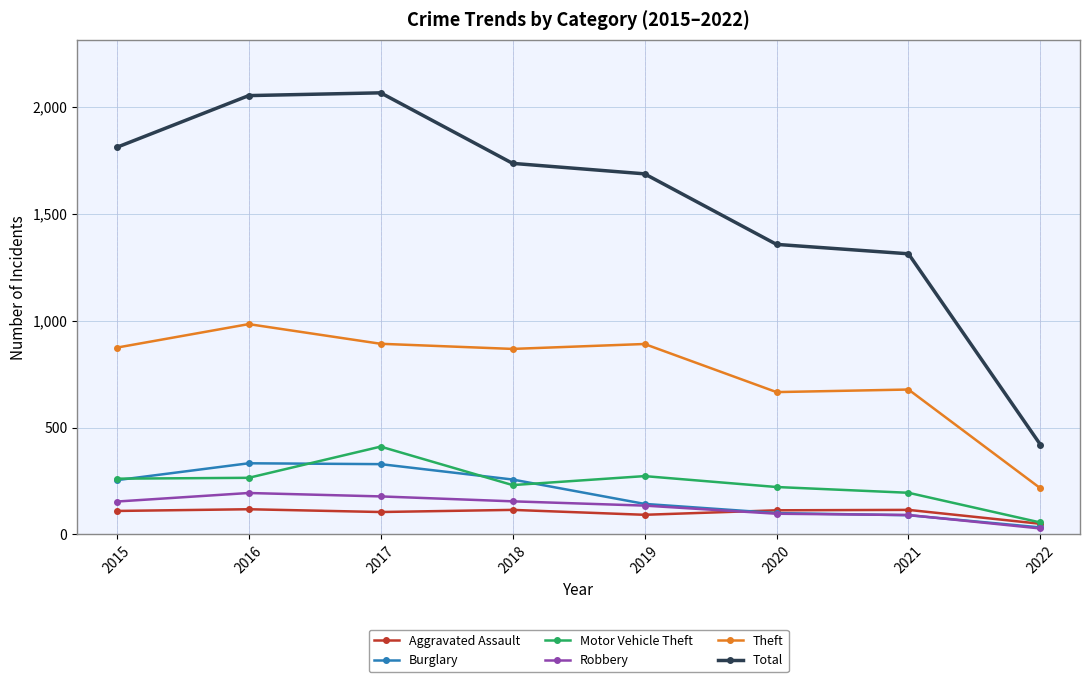

What is the value of the Aggravated Assault point at the 8th from the left?

50